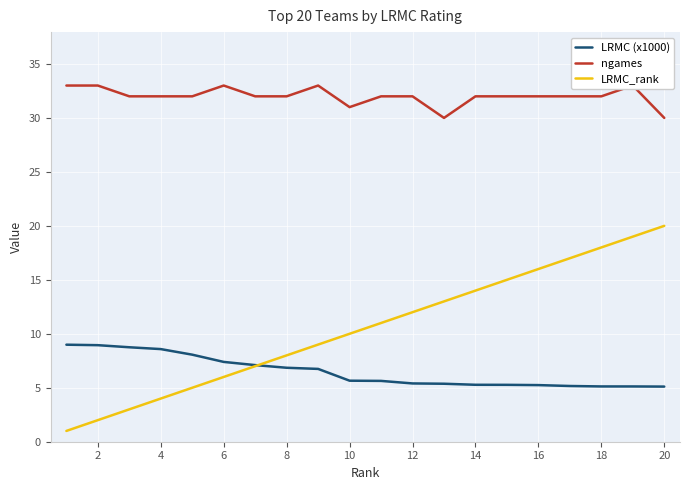

What is the lowest value of the LRMC (x1000) series?

5.1